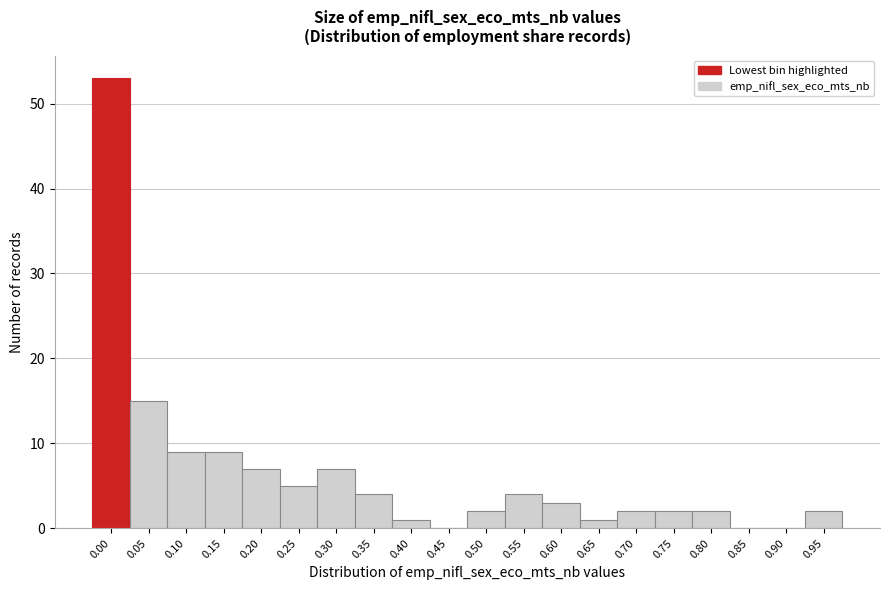

Reading left to right, what are all the values shown in this chart?

0.00=53	0.05=15	0.10=9	0.15=9	0.20=7	0.25=5	0.30=7	0.35=4	0.40=1	0.45=0	0.50=2	0.55=4	0.60=3	0.65=1	0.70=2	0.75=2	0.80=2	0.85=0	0.90=0	0.95=2